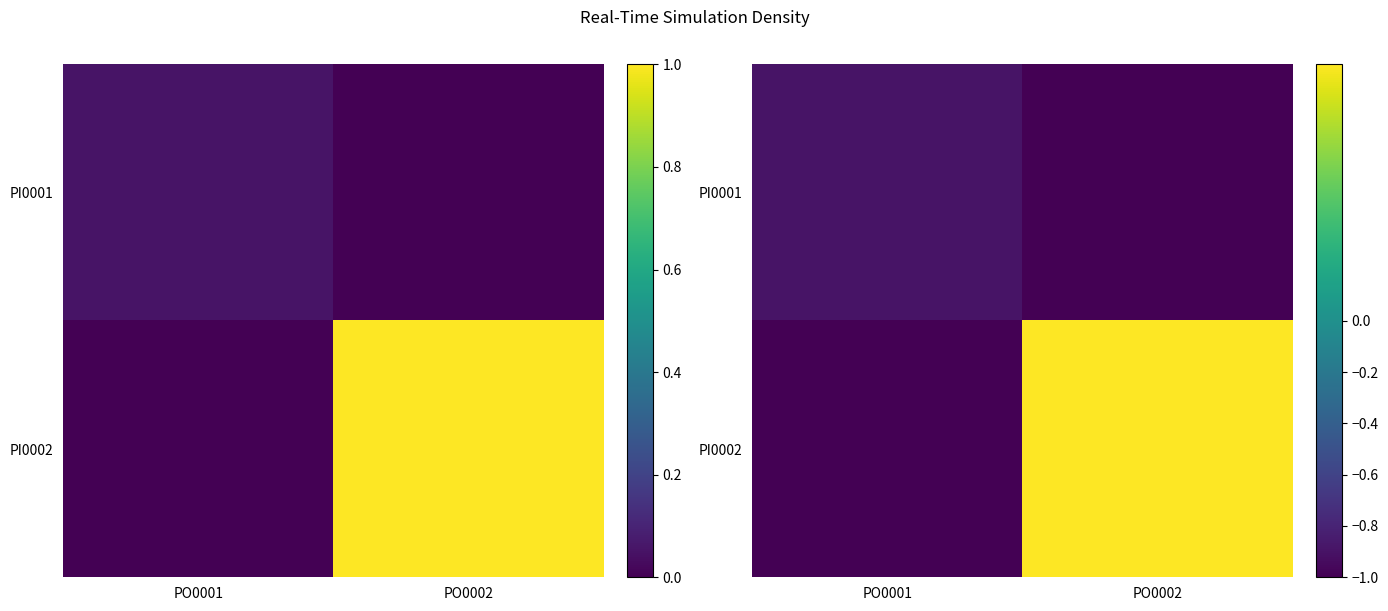

What is the difference between the maximum and minimum values in the PI0001 series?

0.1